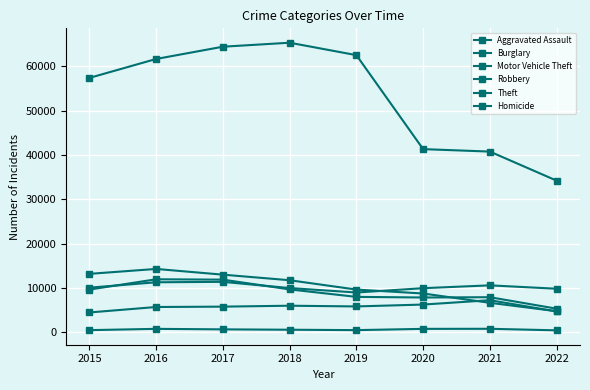

How many lines are shown in the chart?

6